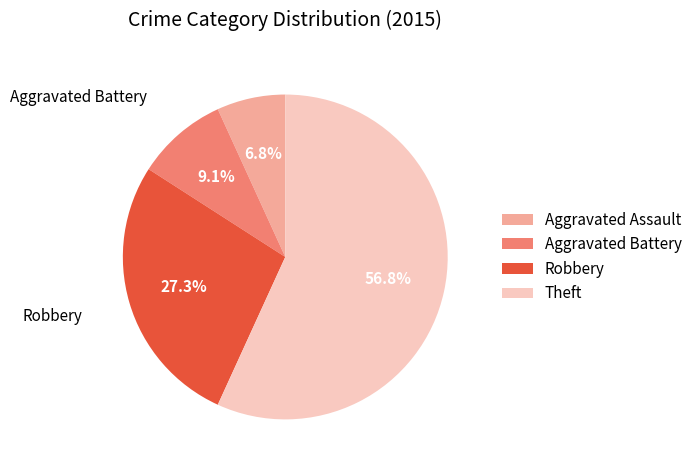

To the nearest percent, what is the combined percentage of Theft and Aggravated Assault?

64%